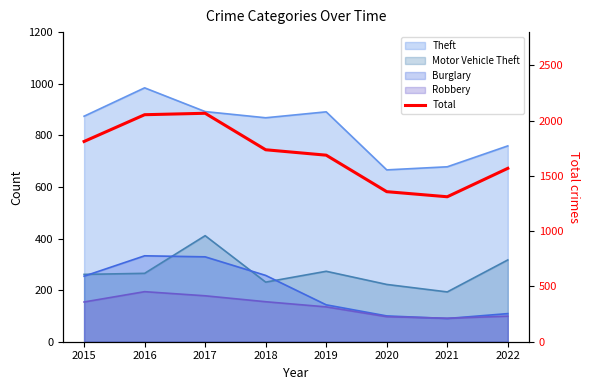

Is it true that the value at 2021 is 1311?

True